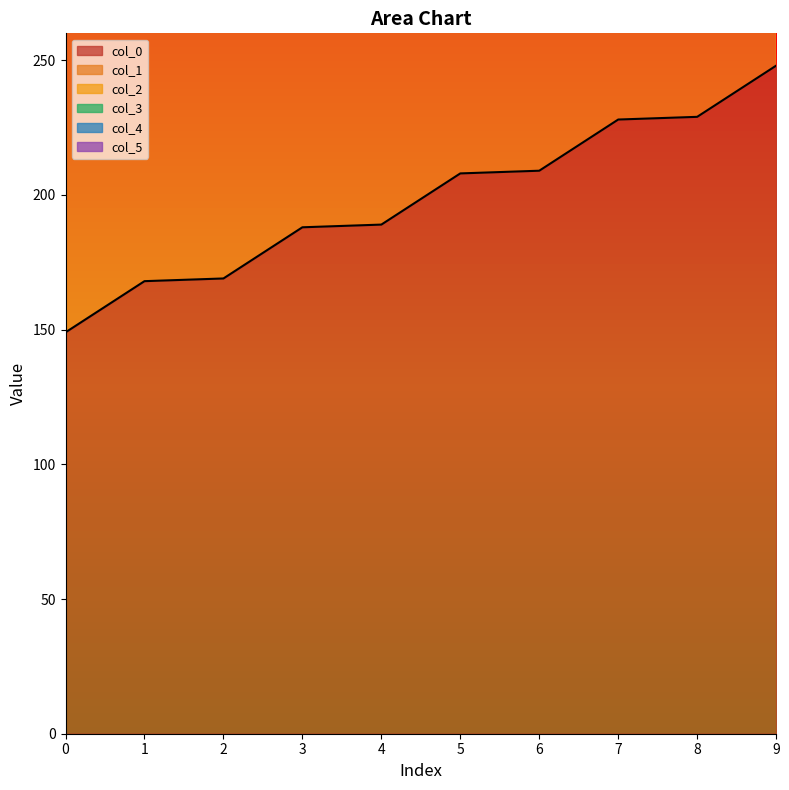

Rank the categories by col_5 value from highest to lowest.

9, 8, 7, 6, 5, 4, 3, 2, 1, 0